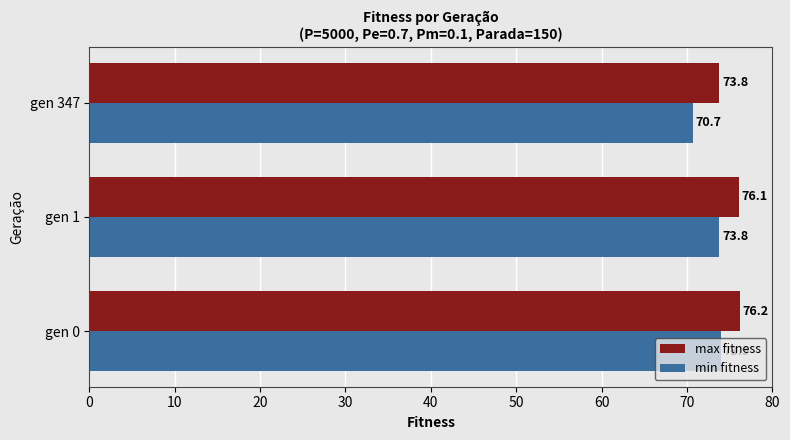

True or false: min fitness has a value of 70.7 at gen 347.

True